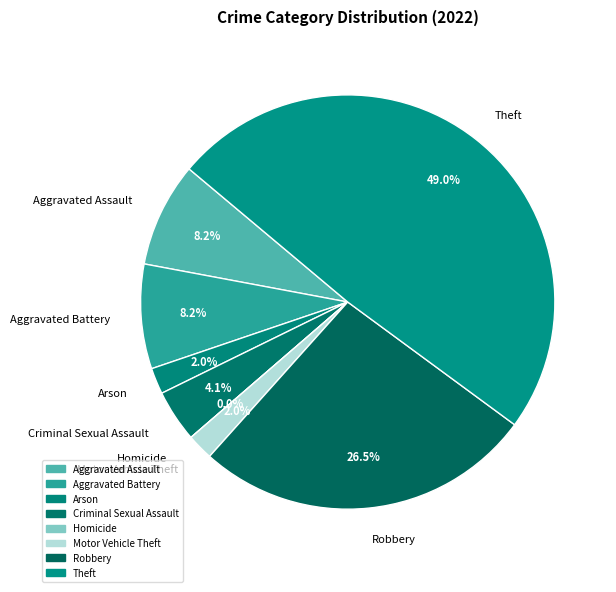

Which slice is the largest?

Theft